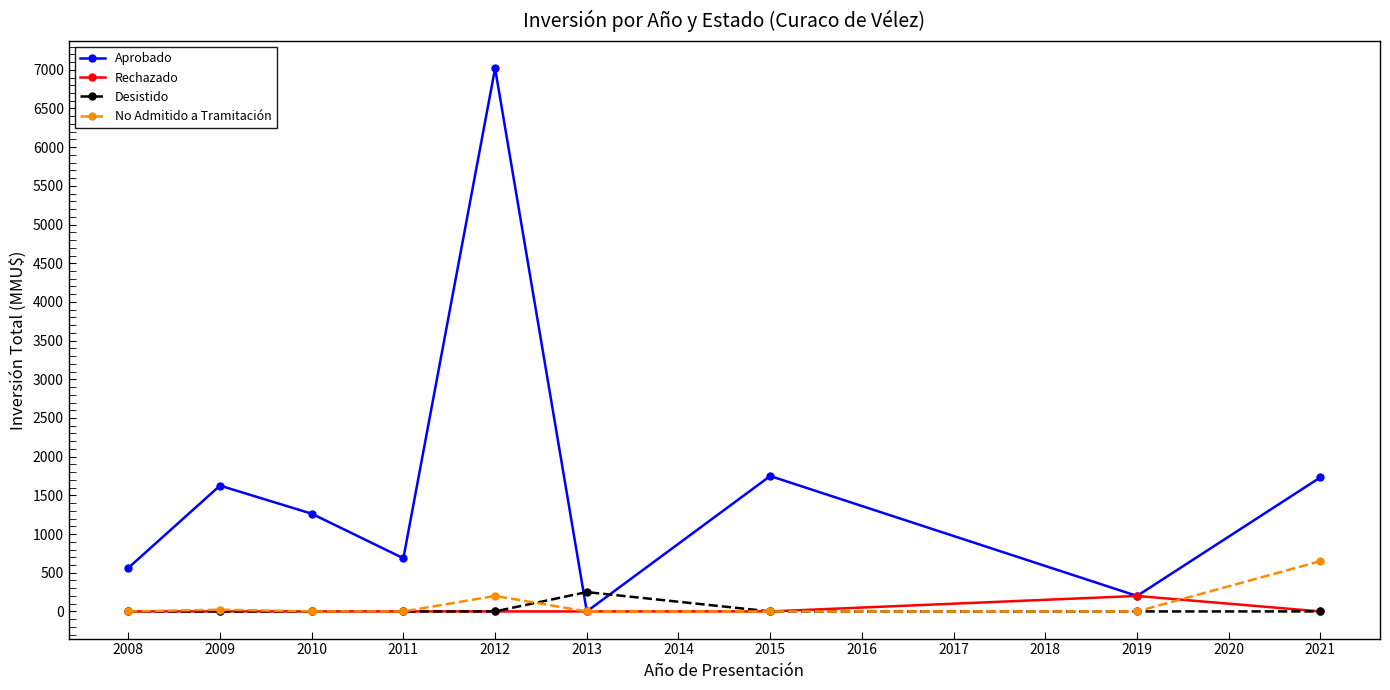

The value of No Admitido a Tramitación at 2015 is -381. True or false?

False